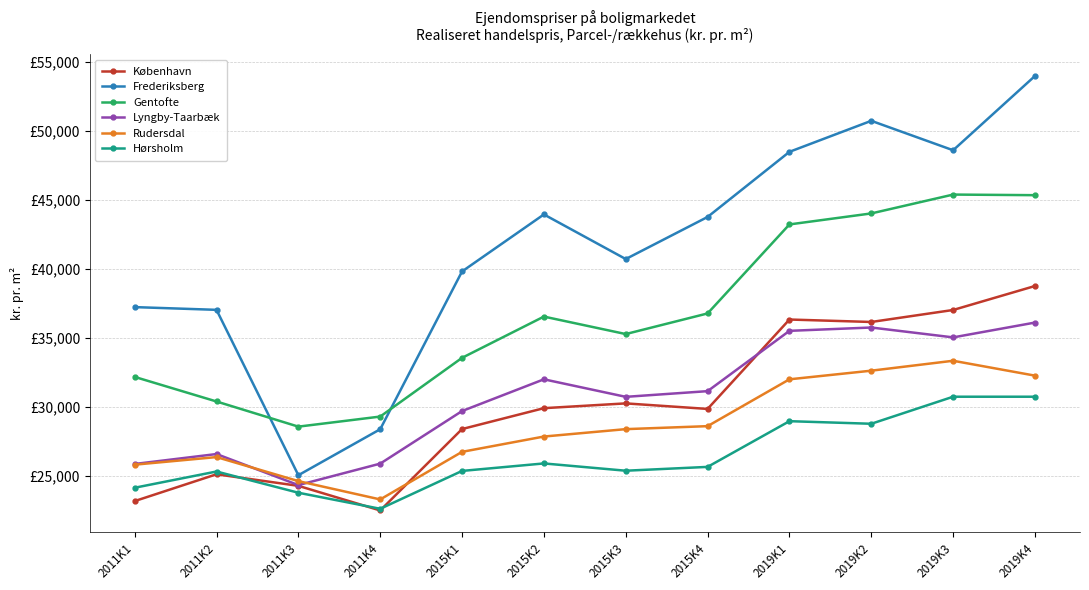

Reading left to right, what are all the values shown in this chart?

København: 23203	25144	24307	22525	28418	29930	30276	29875	36347	36170	37038	38774
Frederiksberg: 37246	37048	25077	28405	39828	43955	40725	43772	48487	50732	48601	53979
Gentofte: 32193	30414	28593	29322	33574	36560	35295	36788	43232	44028	45393	45349
Lyngby-Taarbæk: 25890	26609	24362	25915	29722	32019	30750	31162	35528	35769	35054	36127
Rudersdal: 25839	26389	24649	23323	26768	27876	28412	28628	32019	32644	33362	32285
Hørsholm: 24169	25345	23808	22646	25387	25929	25402	25679	28988	28801	30759	30759